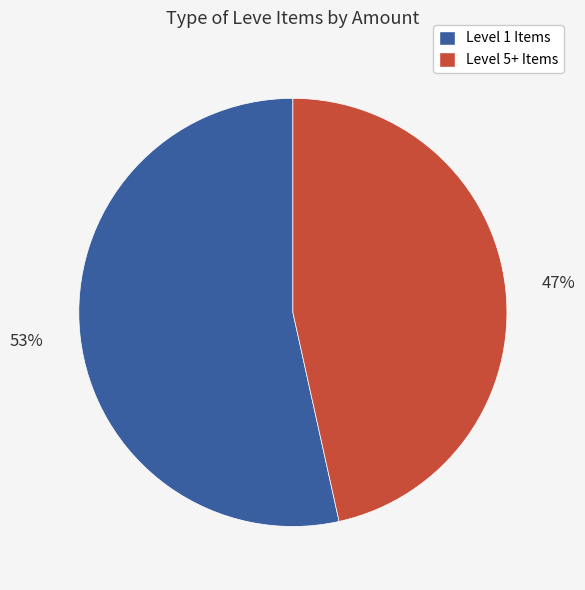

Do Level 5+ Items and Level 1 Items together represent more than half of the pie?

Yes